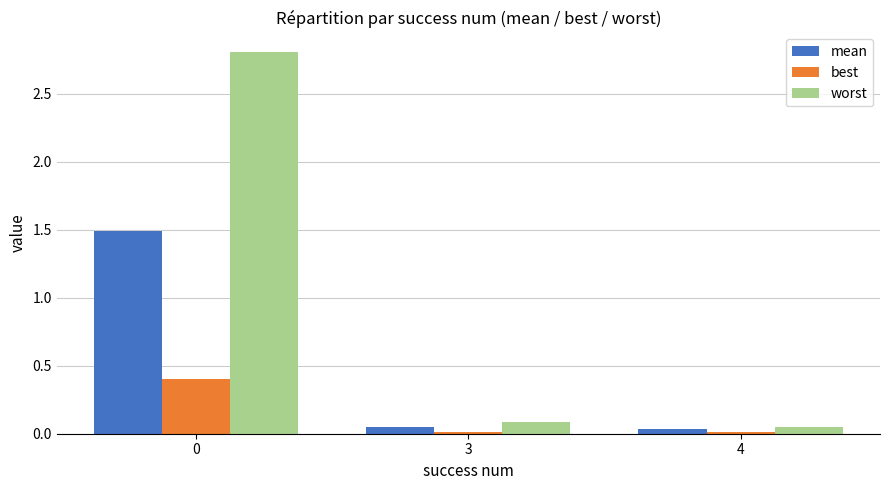

What is the difference between the best values at 0 and 3?

0.4